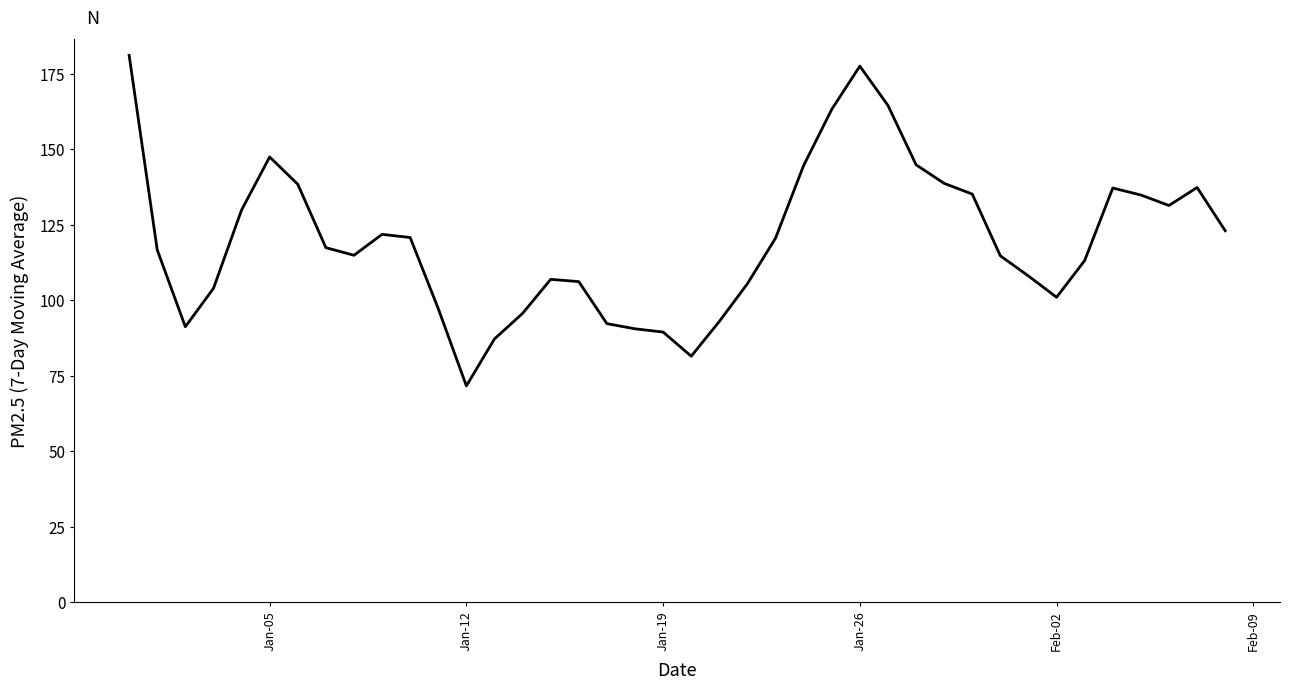

What is the minimum value shown in the chart?

71.6